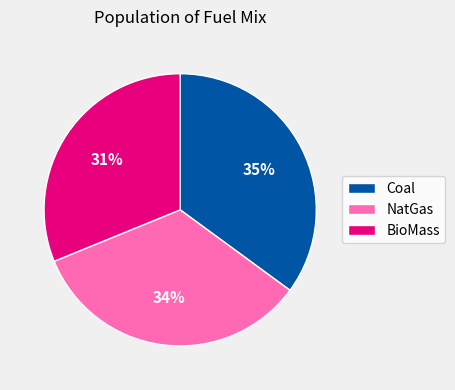

Is it true that NatGas is 34% of the pie?

True